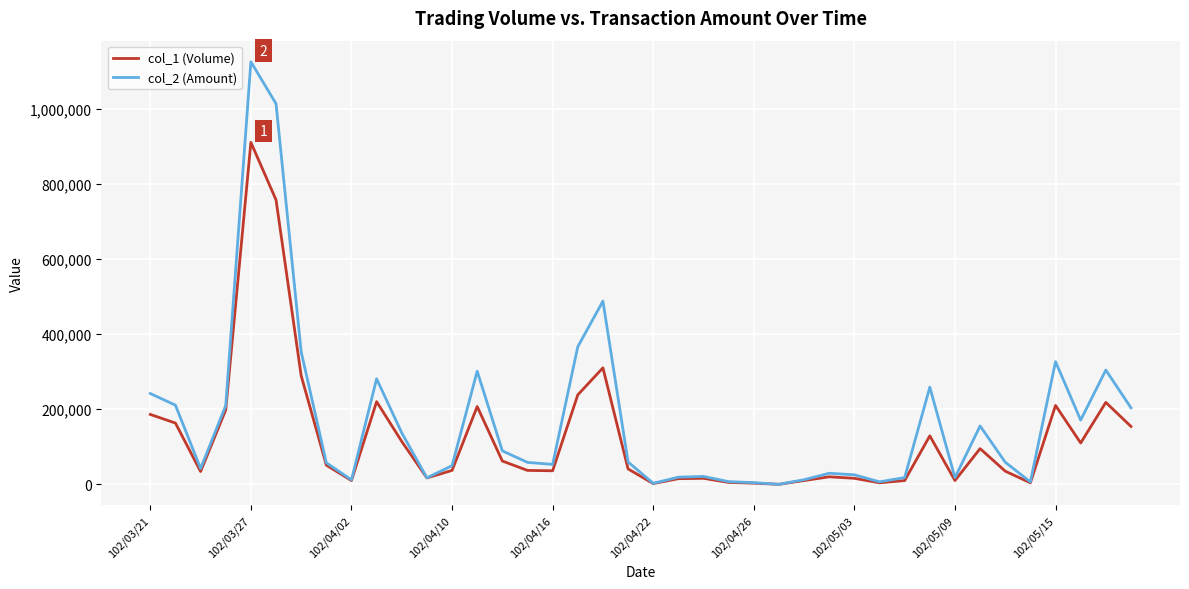

How many values in the col_1 (Volume) series are below 41000?

20